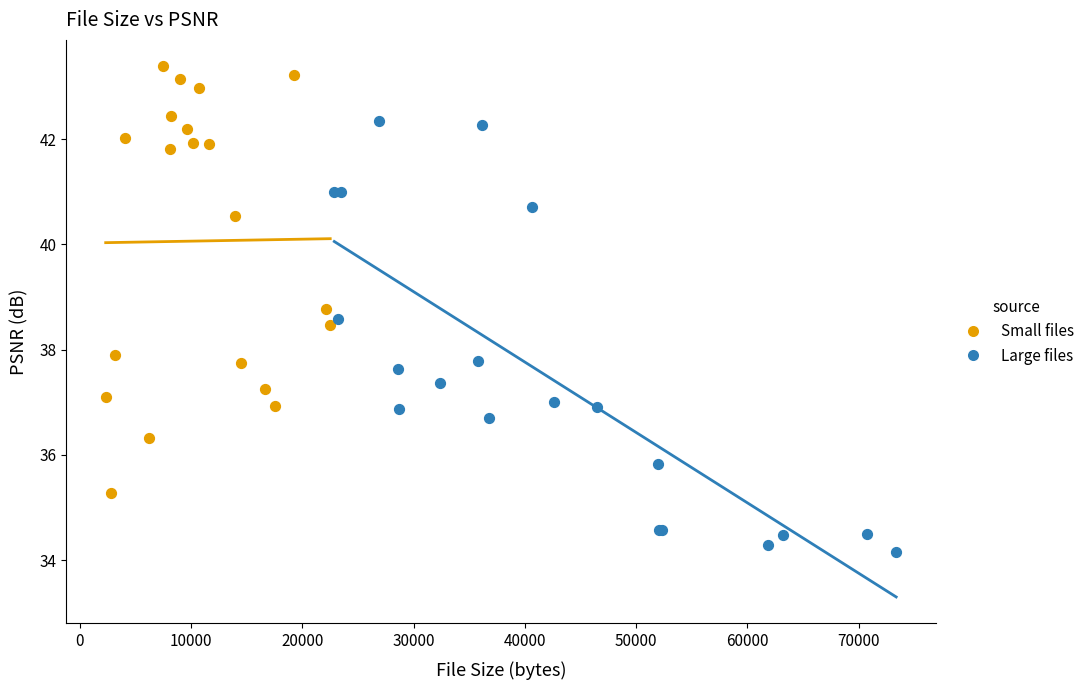

Which series reaches the minimum Y coordinate?

Large files